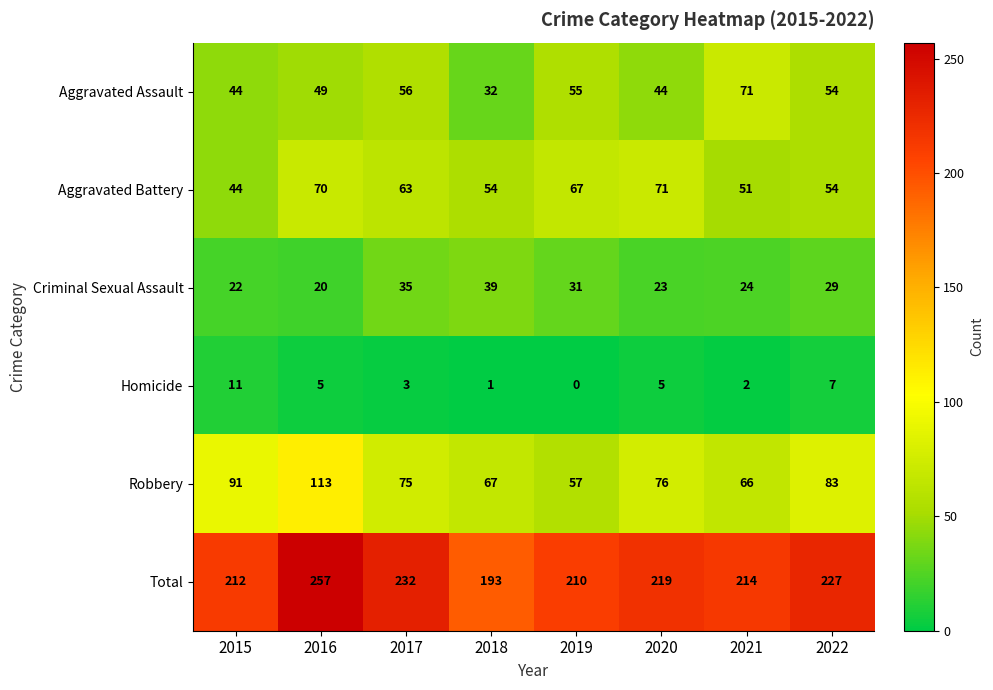

What is the spread (max minus min) of values at 2016?

252